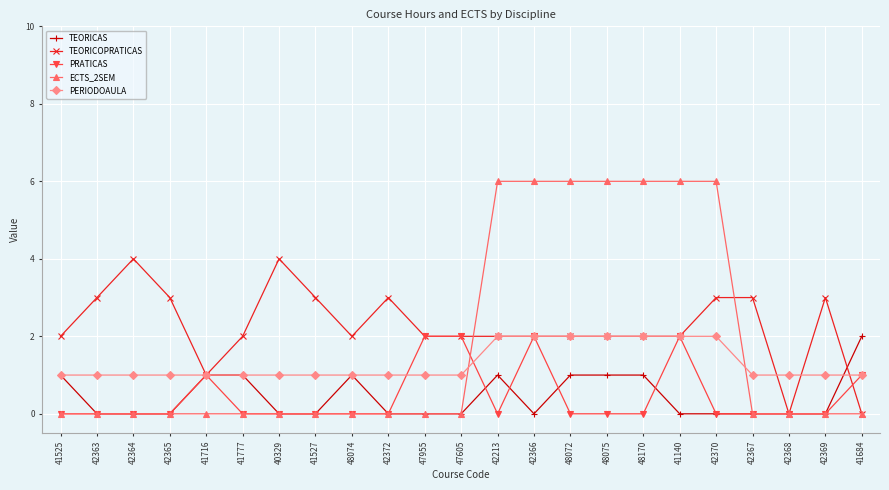

True or false: ECTS_2SEM has a value of -4 at 42363.

False